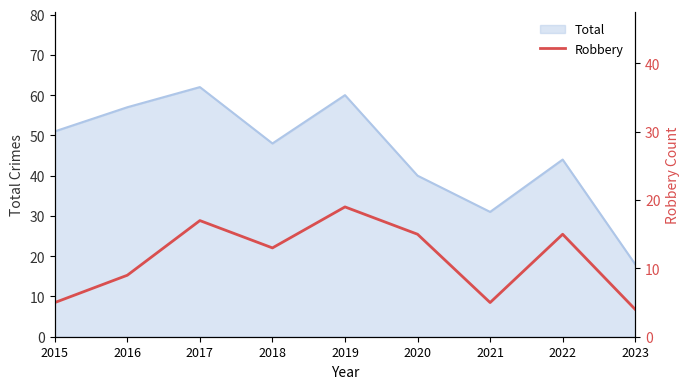

The value of Total at 2021 is 31. True or false?

True